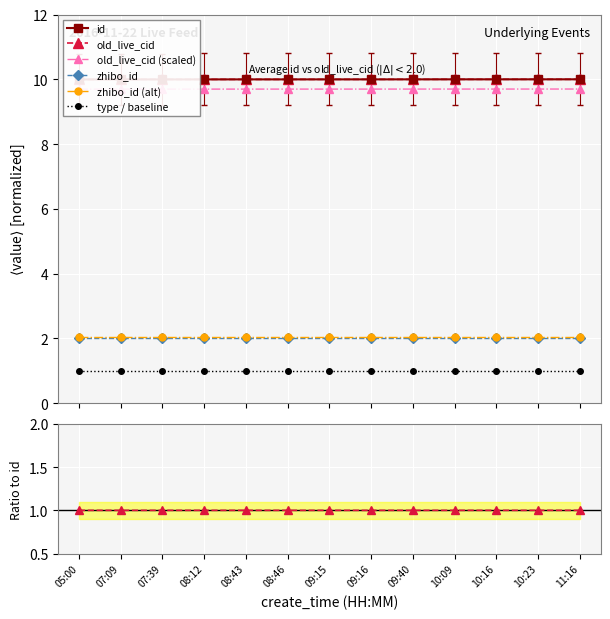

Which series has the largest range (max minus min)?

id